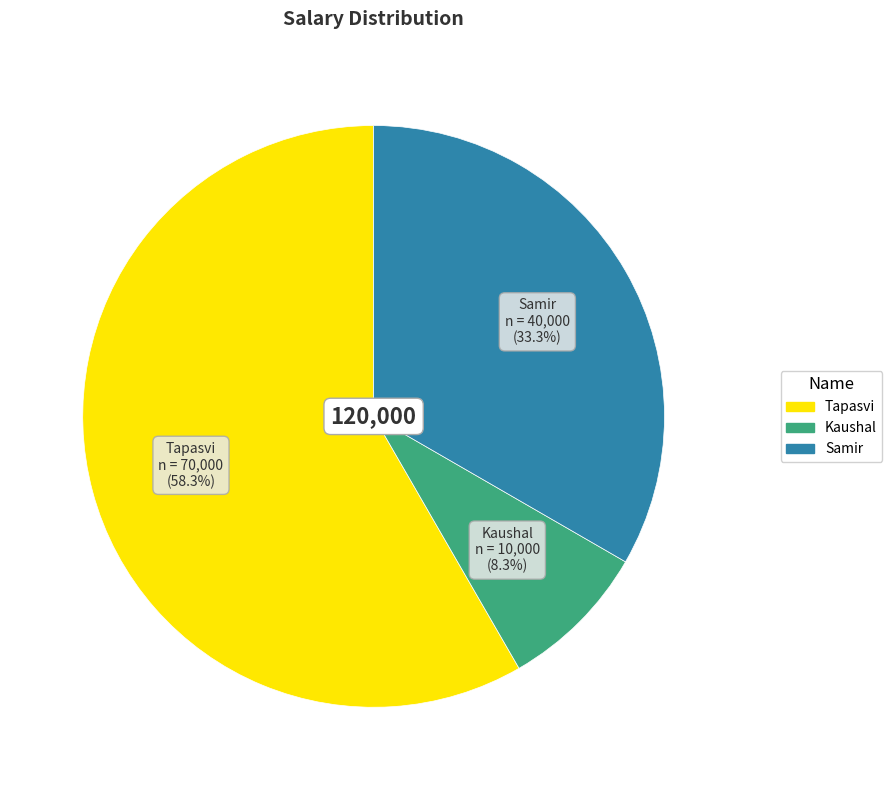

What is the largest slice in the pie chart?

Tapasvi